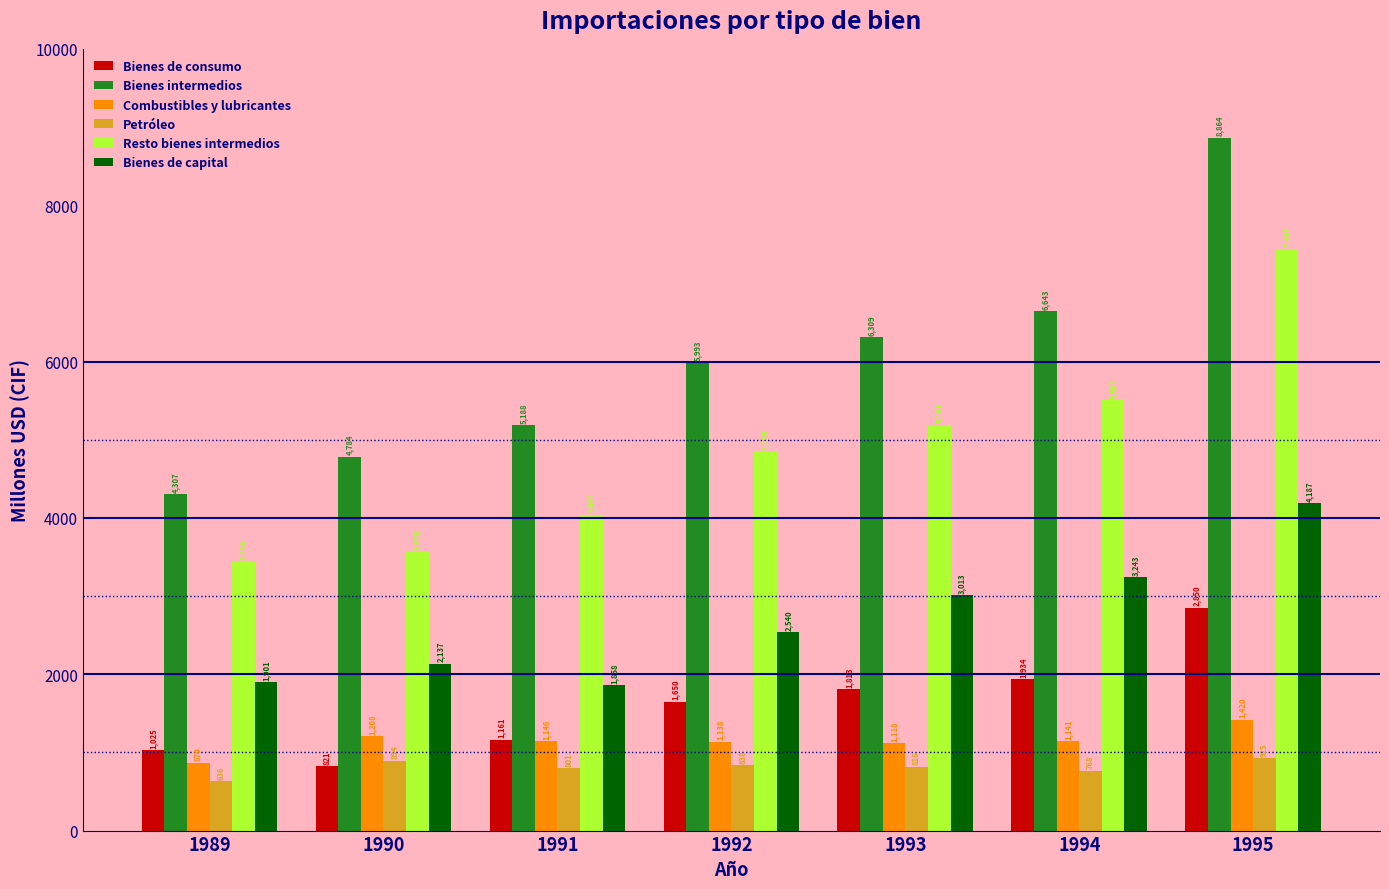

What is the spread (max minus min) of values at 1990?

3963